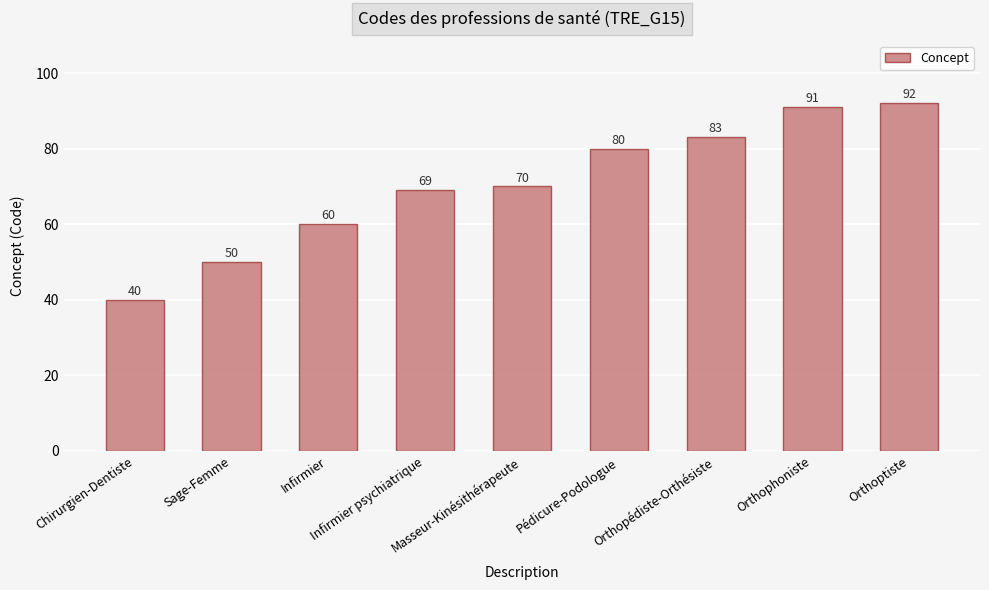

What is the average value?

71